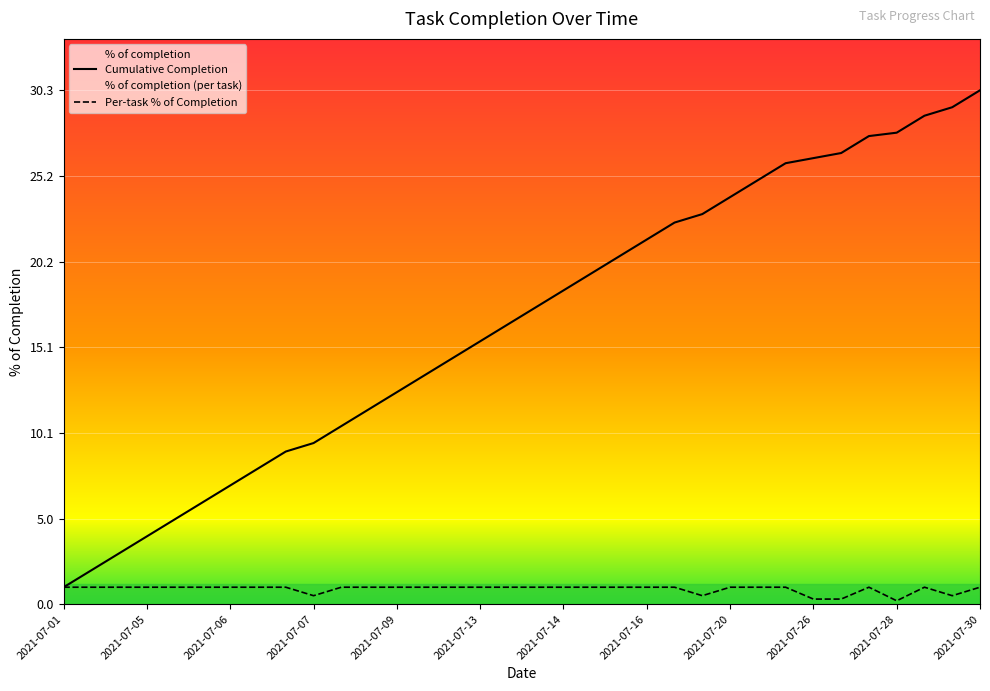

List the series in order of their overall mean, lowest first.

Per-task % of Completion, Cumulative Completion